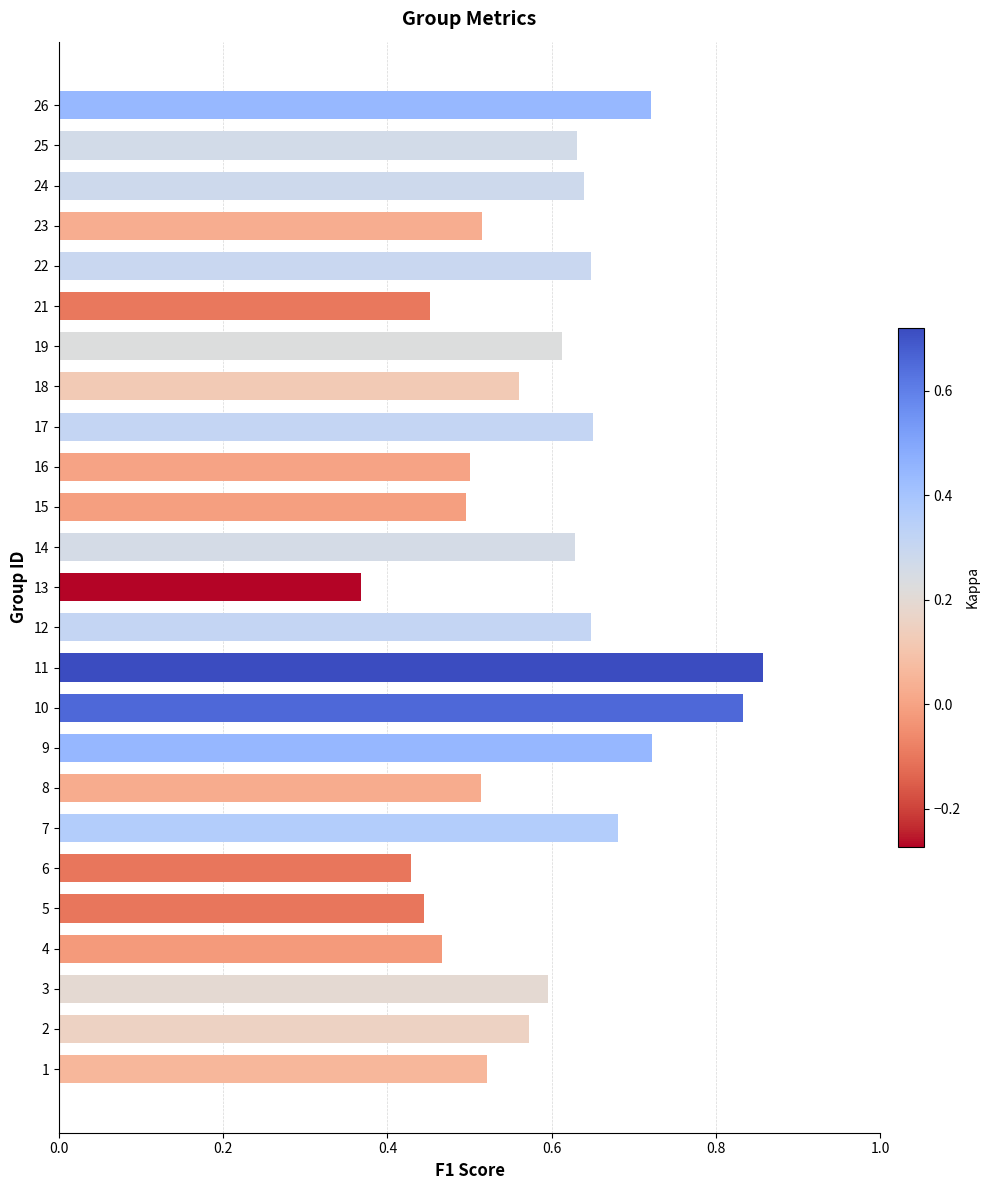

Is it true that the value at 23 is 0.5?

True